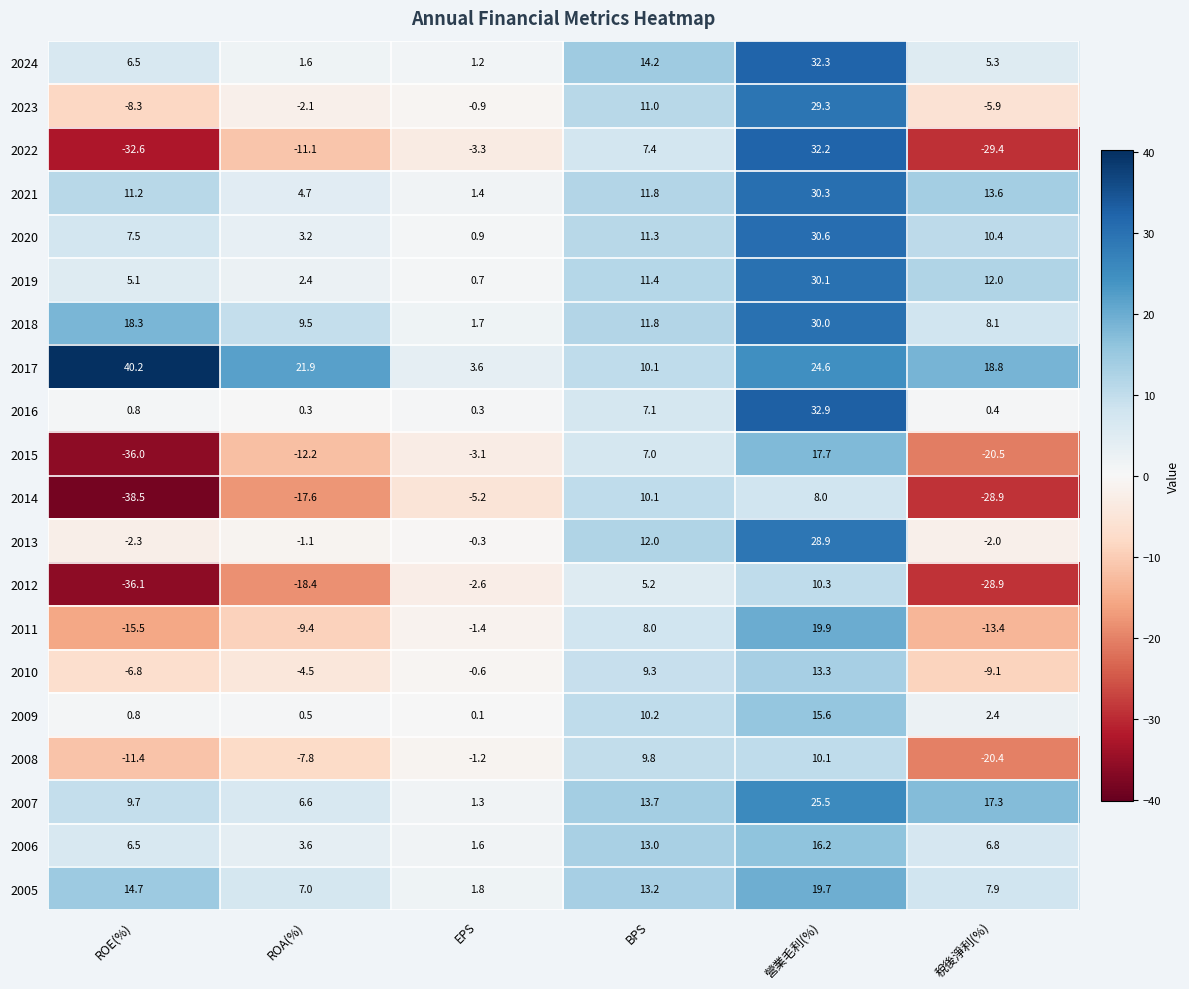

Count the number of data series in this chart.

20